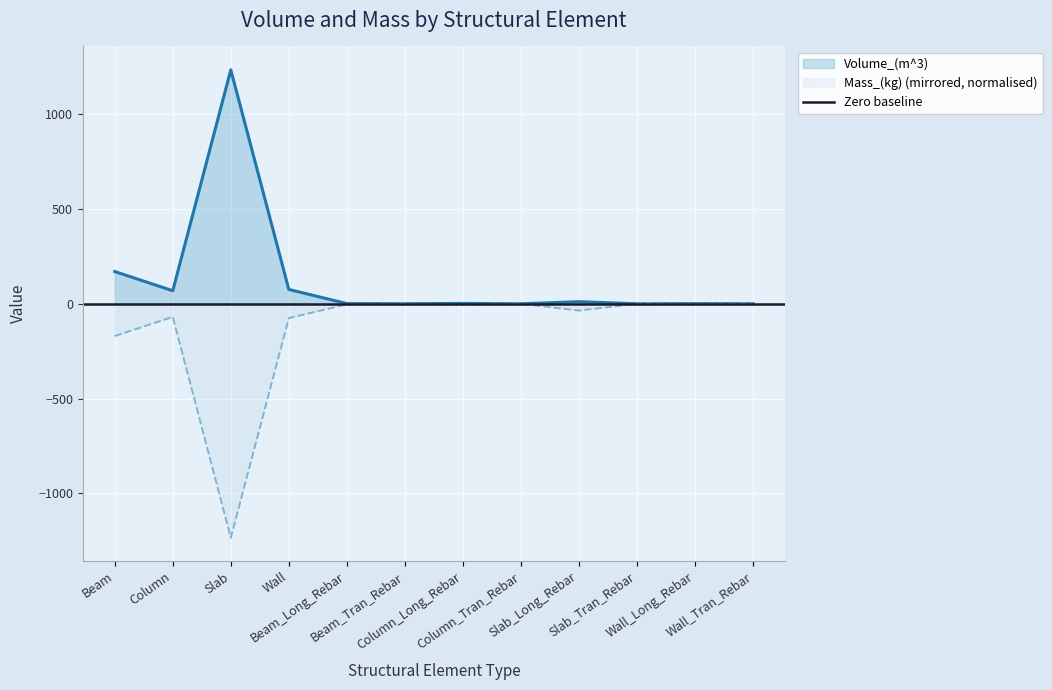

What is the difference between the Mass_(kg) values at Wall_Tran_Rebar and Beam?

169.6